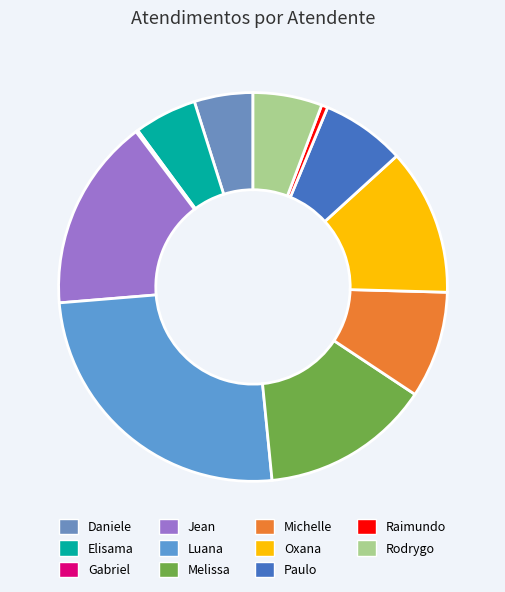

Rank the categories by value from highest to lowest.

Luana Cristine Sa dos Santos, Jean Lucas Ferreira, Melissa Maria Caleffi Zechini, Oxana Andreli da Silva, Michelle Goncalves Mello, Paulo Roberto da Silva Junior, Rodrygo Moura Mujol, Elisama Walter Machado, Daniele Aparecida dos Santos, Raimundo Francisco Taborda, Gabriel Viana dos Santos Silva